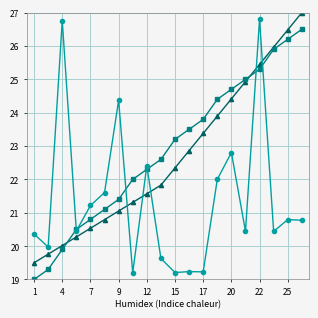

What is the greatest value displayed?

27.0